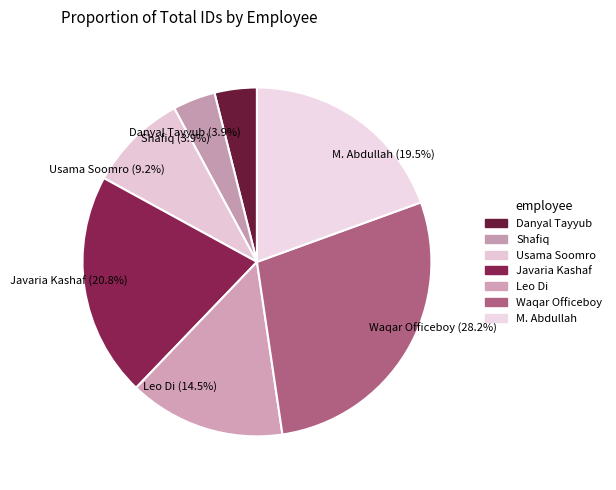

Is M. Abdullah the majority of the pie?

No